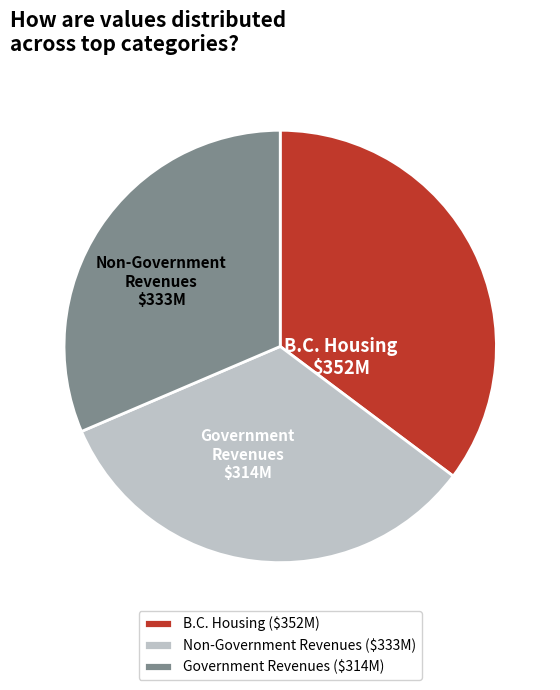

Is there a majority slice in this chart?

No